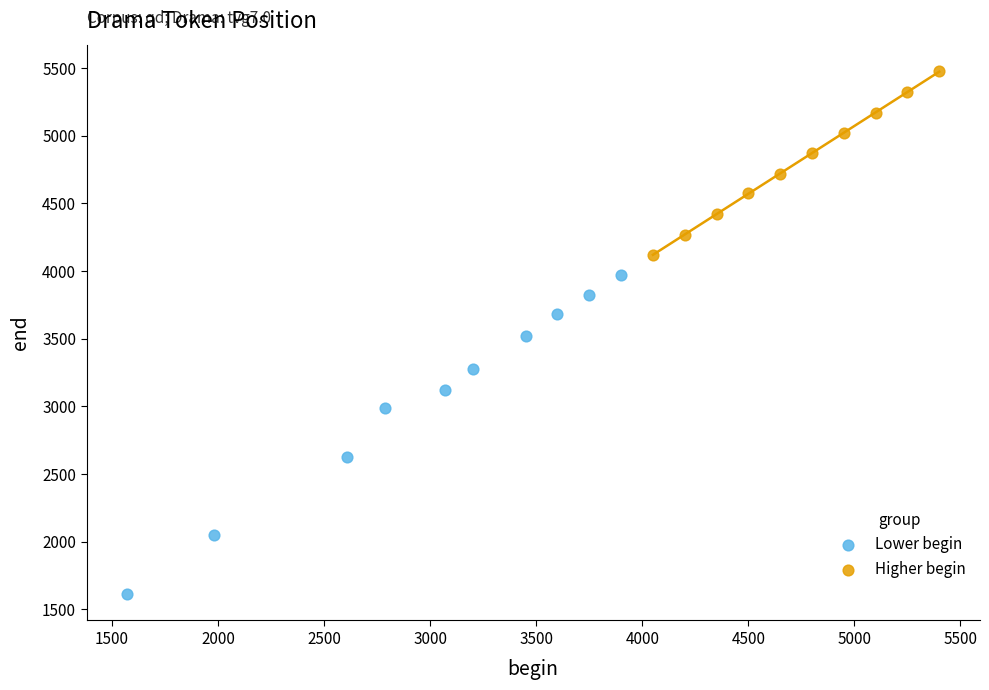

Which series reaches the maximum Y coordinate?

Higher begin